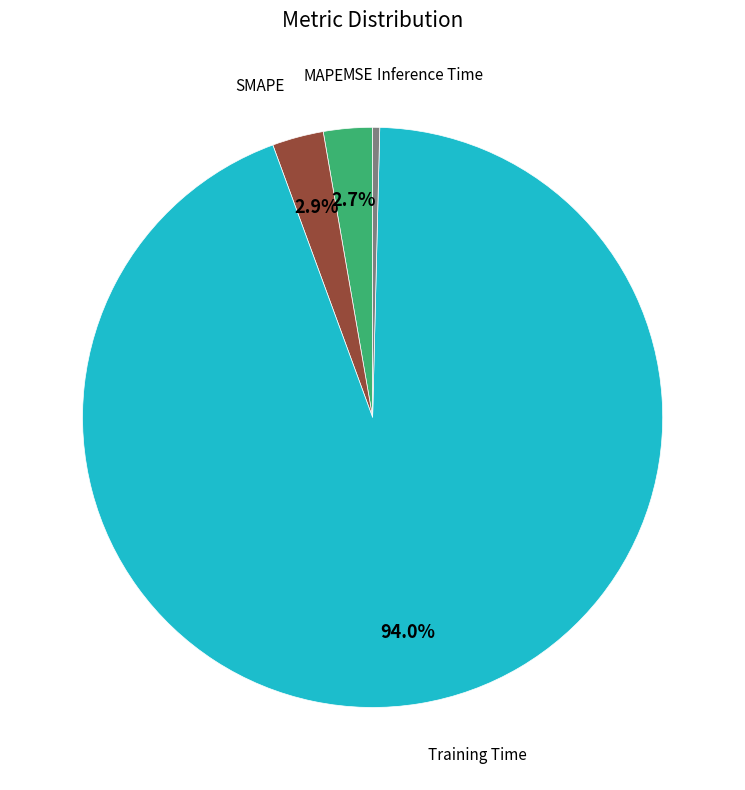

Does any single category account for the majority?

Yes